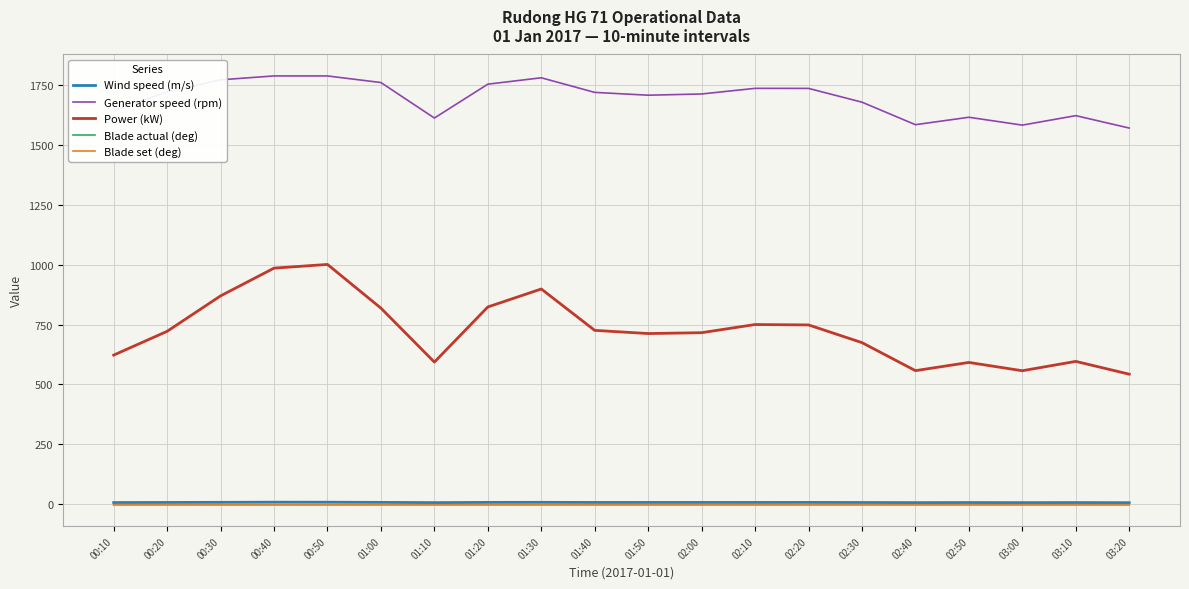

How many distinct data groups are displayed?

5